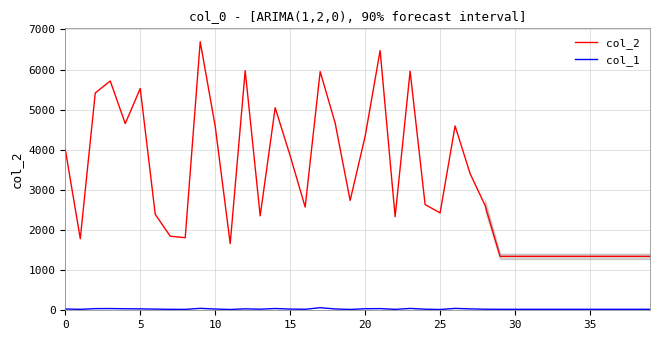

Which series has the widest spread of values?

col_2